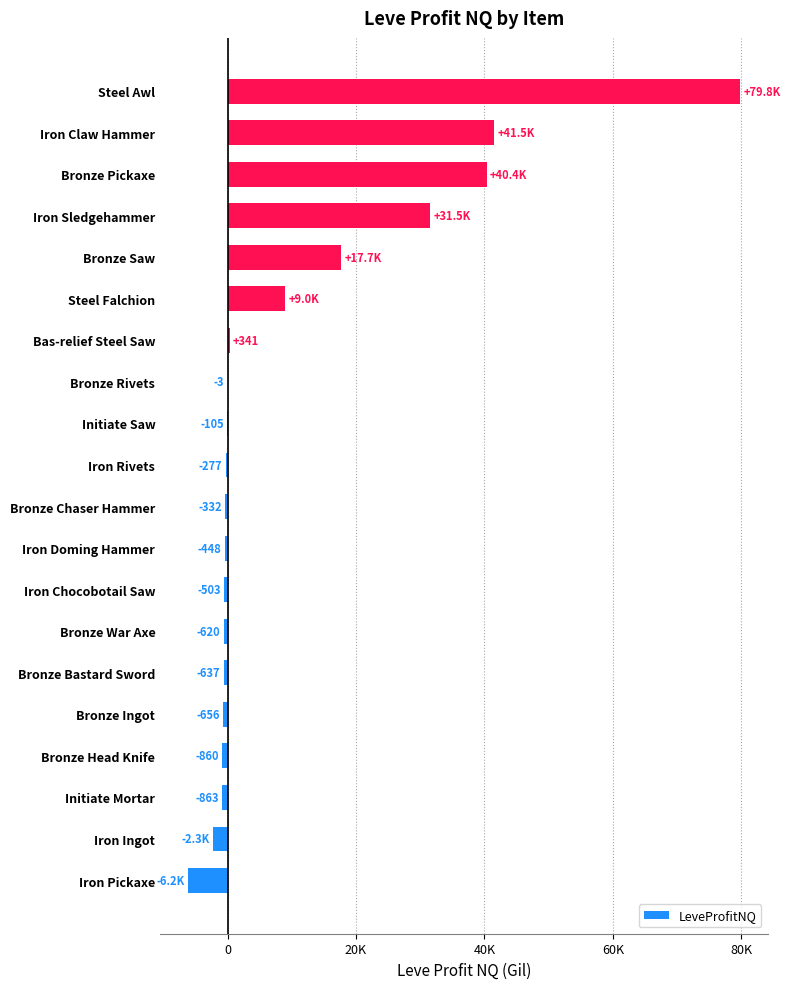

Are the bars horizontal?

Yes